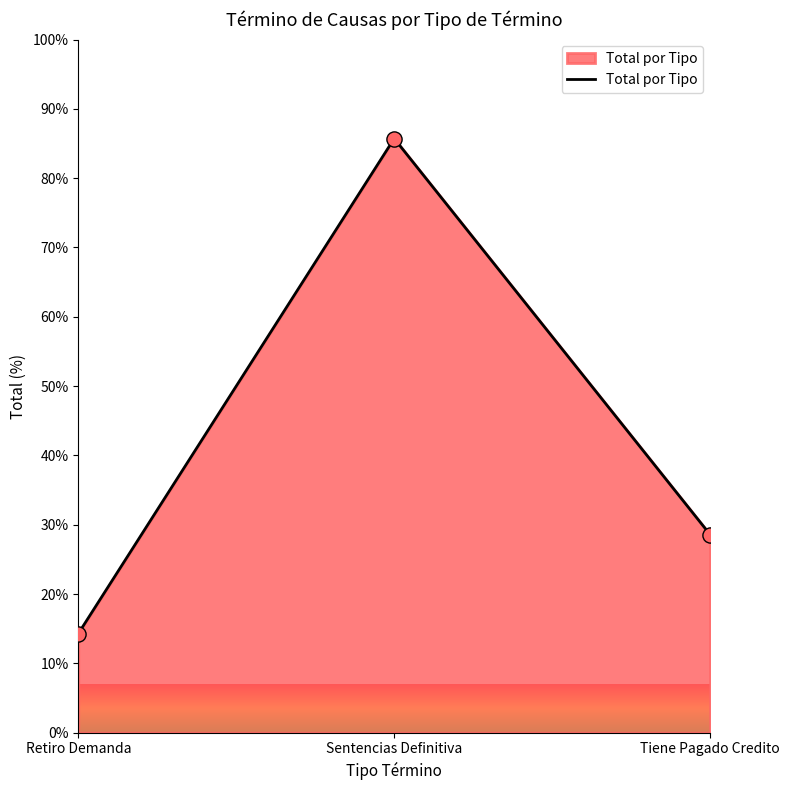

Between Sentencias Definitiva and Retiro Demanda, which is larger?

Sentencias Definitiva